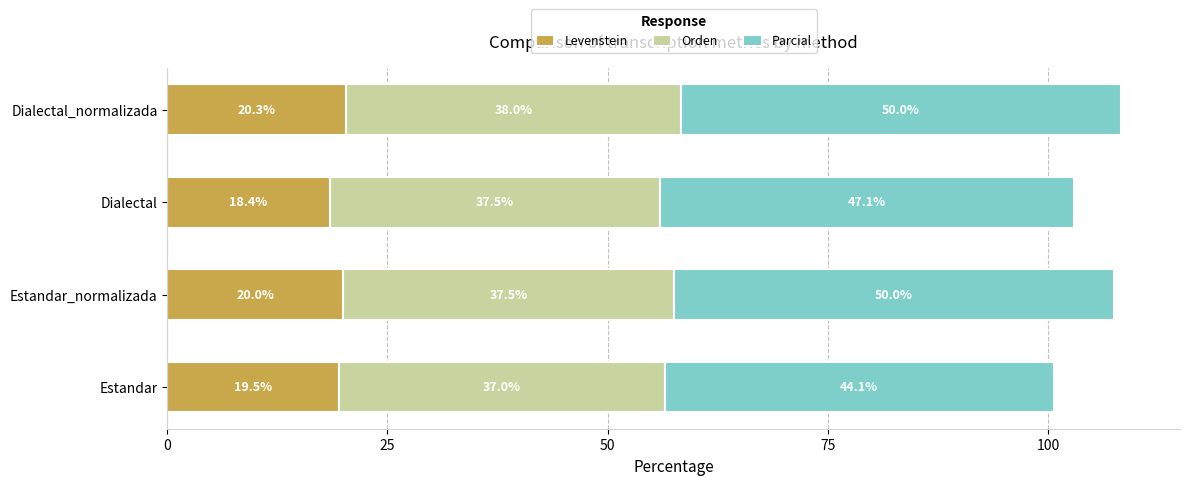

What is the difference between the maximum and minimum values in the Levenstein series?

1.9